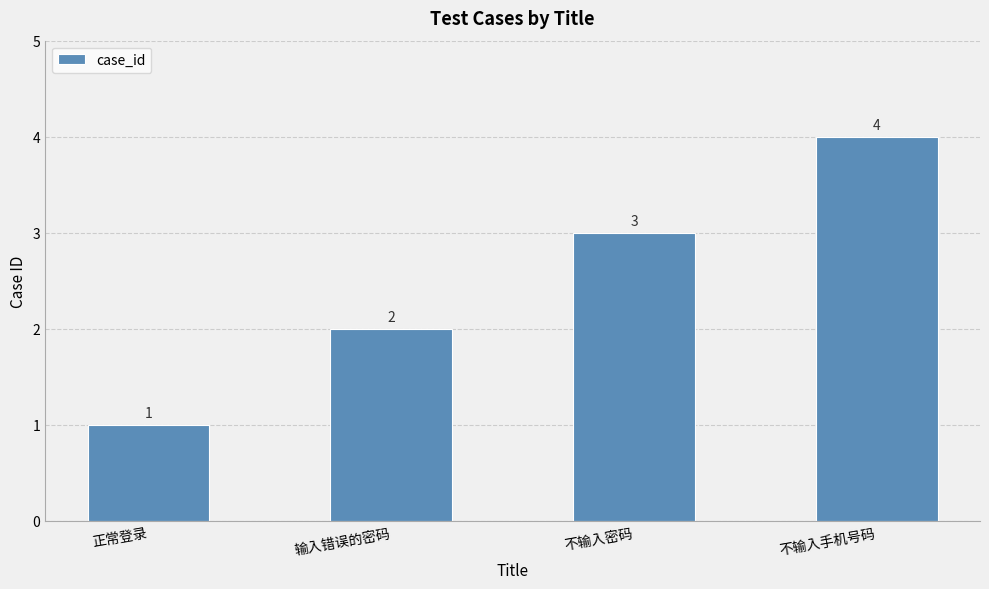

What position from the right is 不输入手机号码?

1